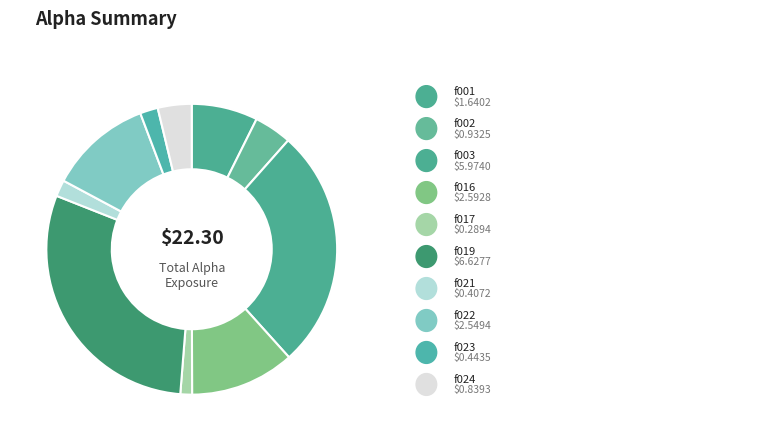

How many segments does this pie chart have?

10